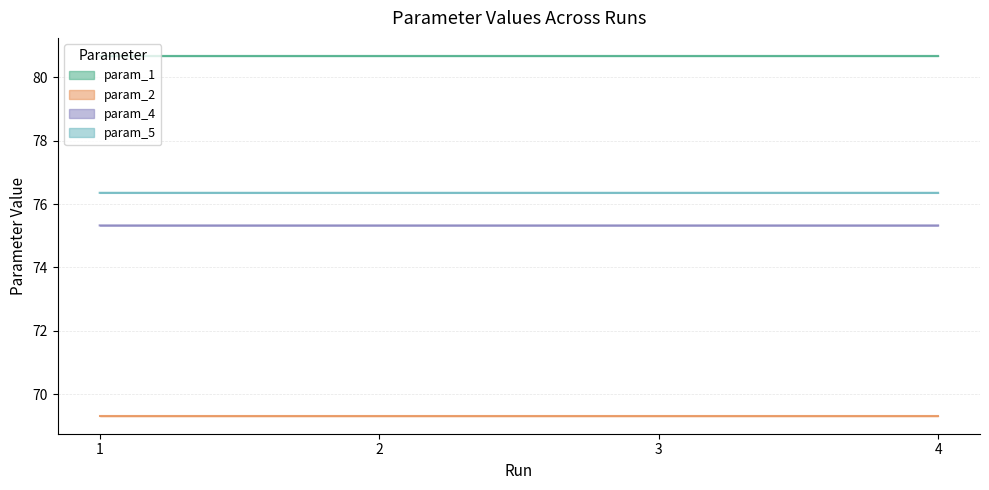

At which category is the sum across all series the highest?

1